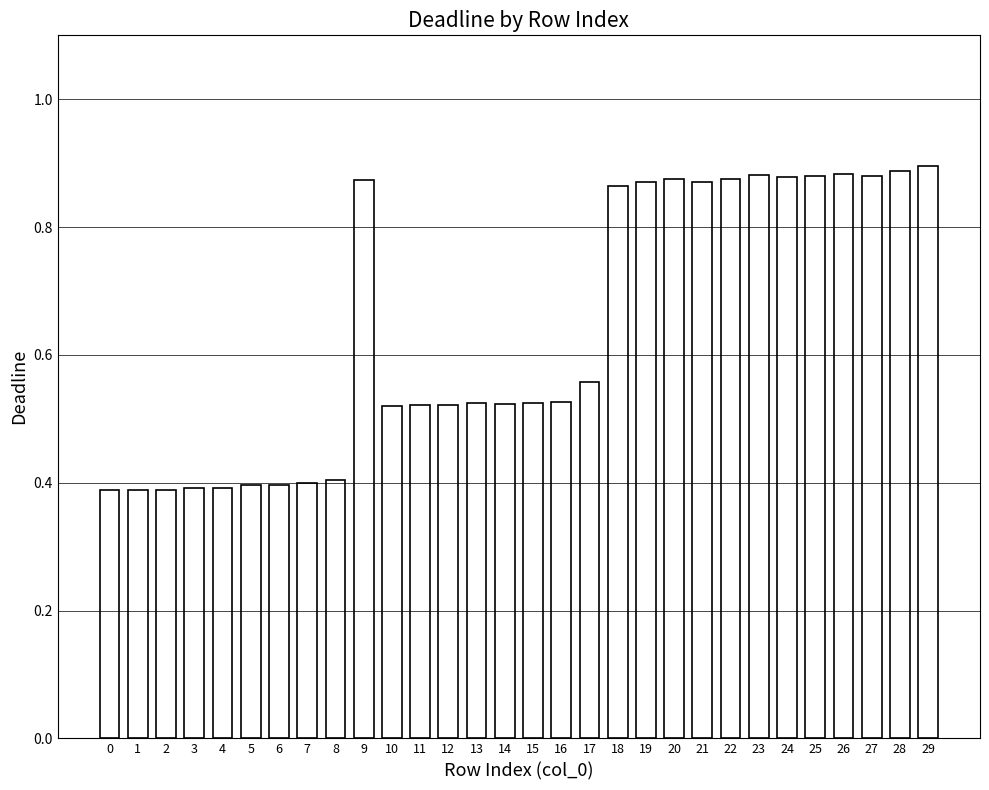

How many values are between 0 and 1?

30